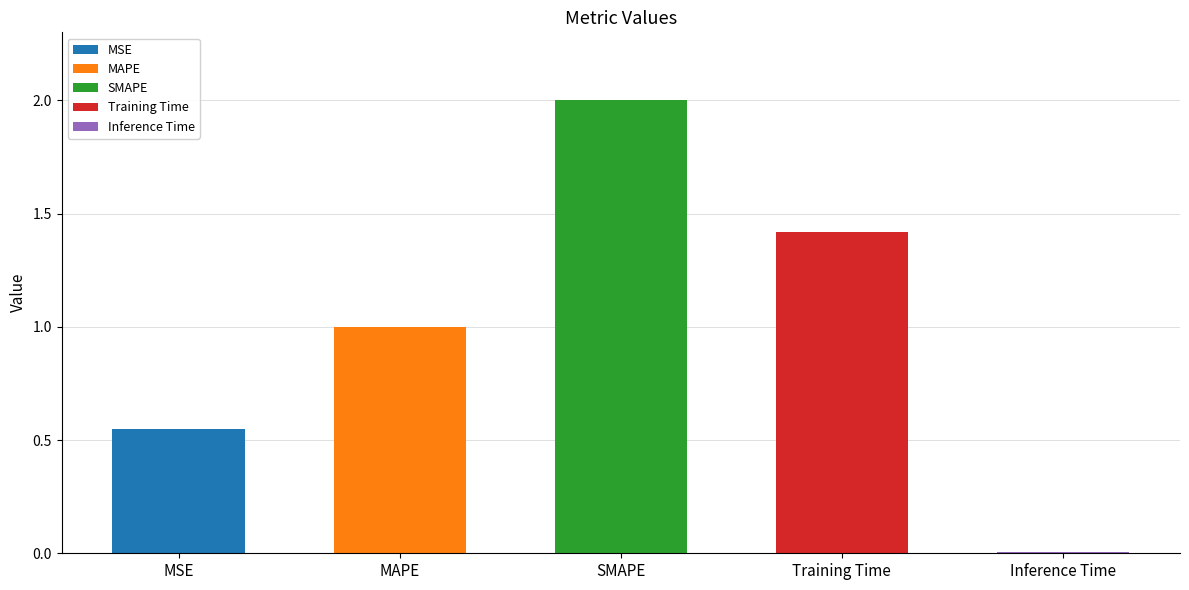

What is the label of the 5th bar from the left?

Inference Time